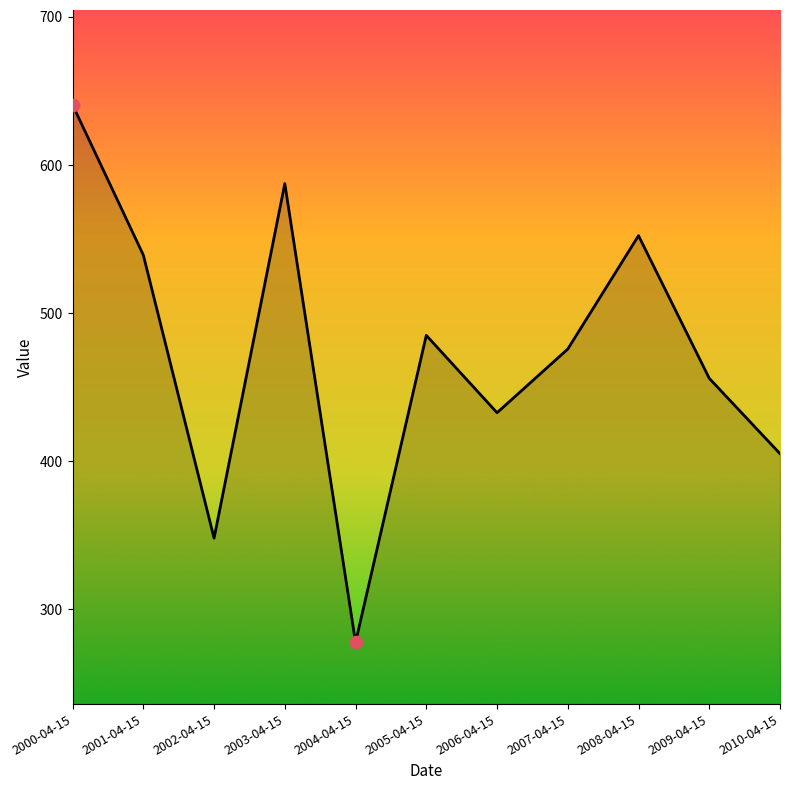

Approximately how many times larger is the value at 2007-04-15 compared to 2002-04-15?

1.4